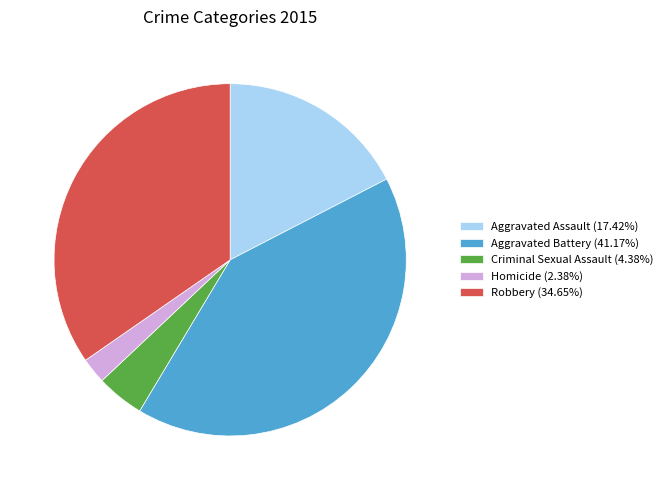

Is the sum of Homicide (2.38%) and Criminal Sexual Assault (4.38%) greater than half?

No